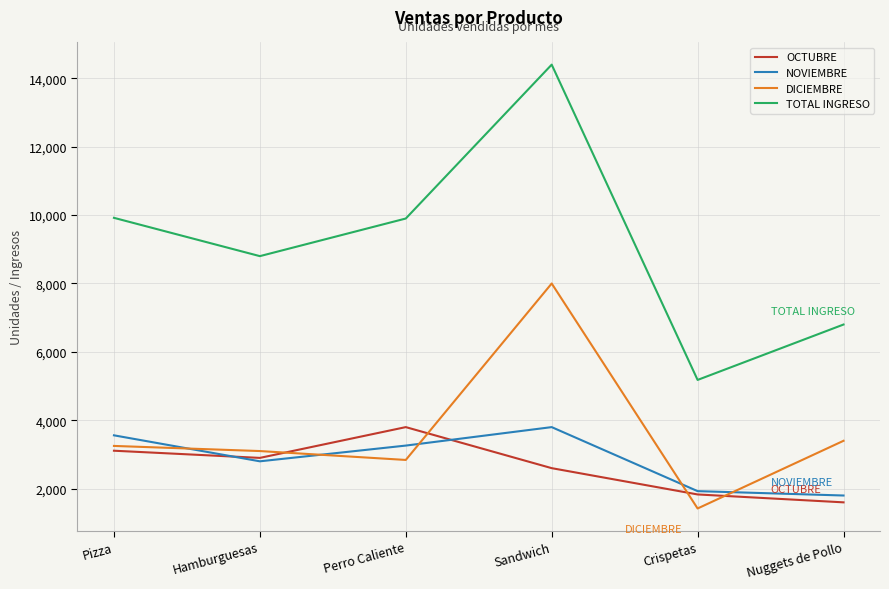

How many lines are shown in the chart?

4